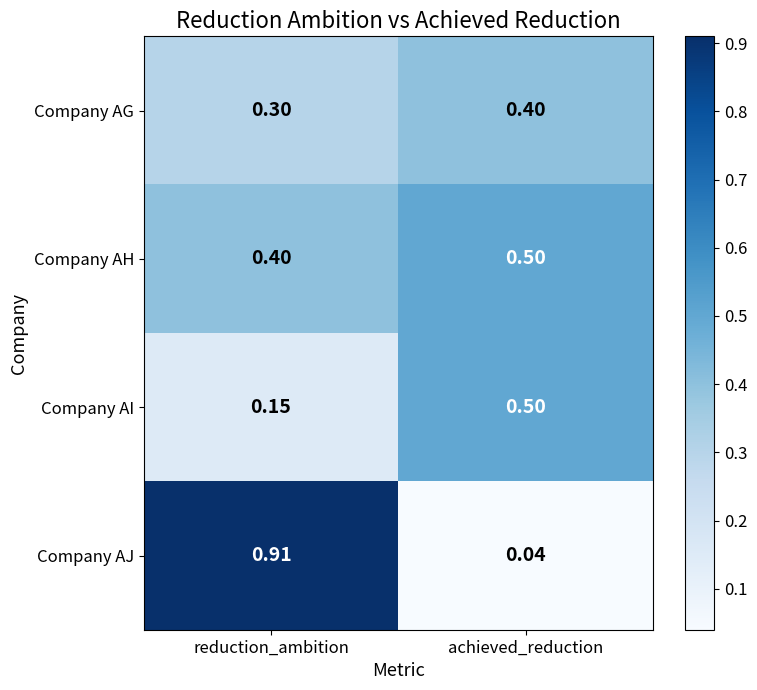

Rank the series by their average value, from lowest to highest.

Company AI, Company AG, Company AH, Company AJ